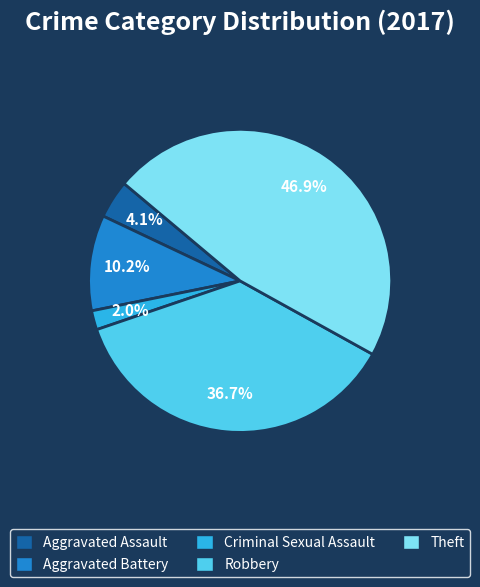

Is it true that Theft is 47% of the pie?

True